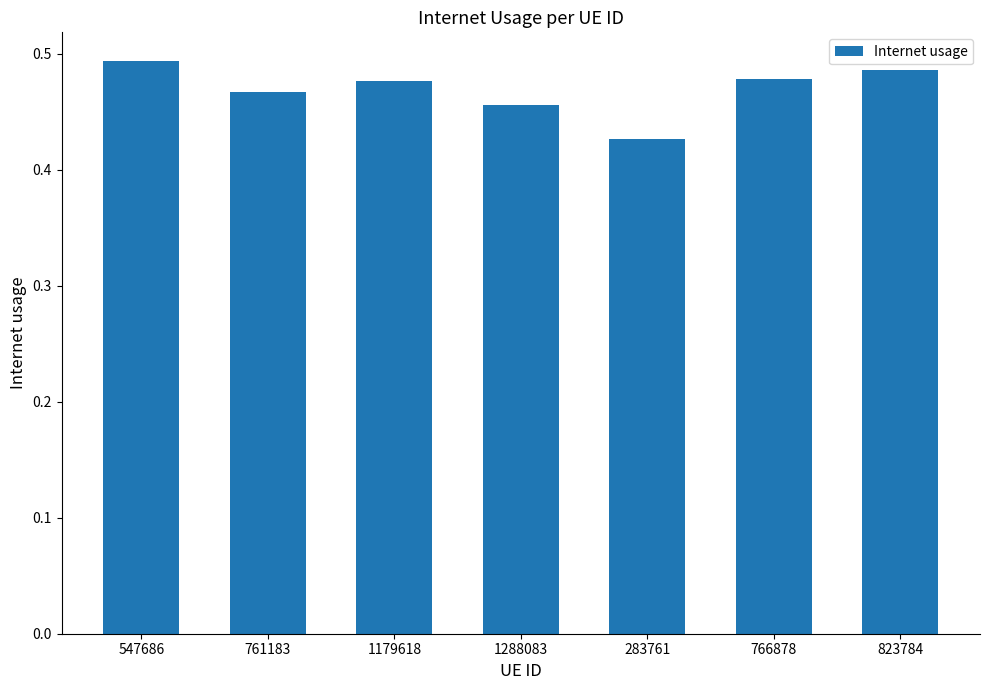

At which category does the chart reach its minimum across all series?

283761